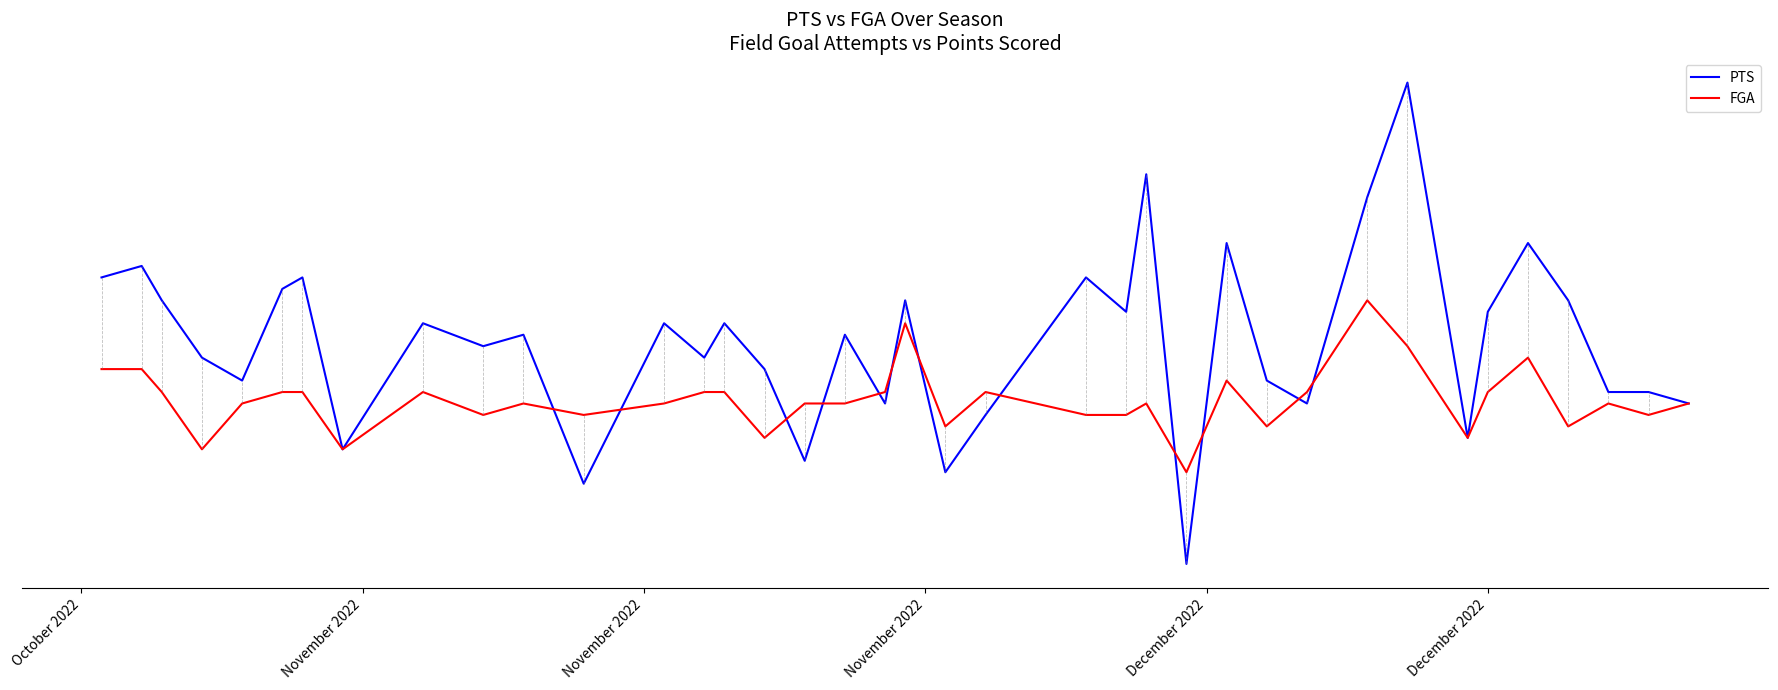

After their last crossing, which series has the higher values: FGA or PTS?

PTS